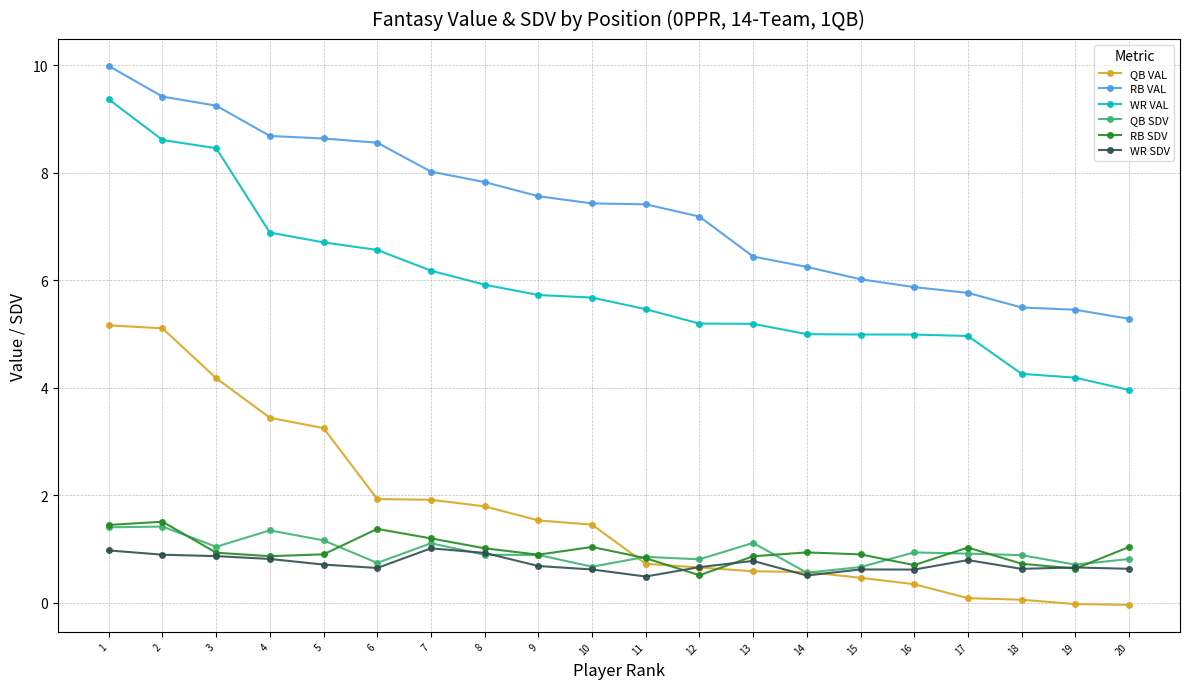

Is this an area chart (filled region under the line)?

No